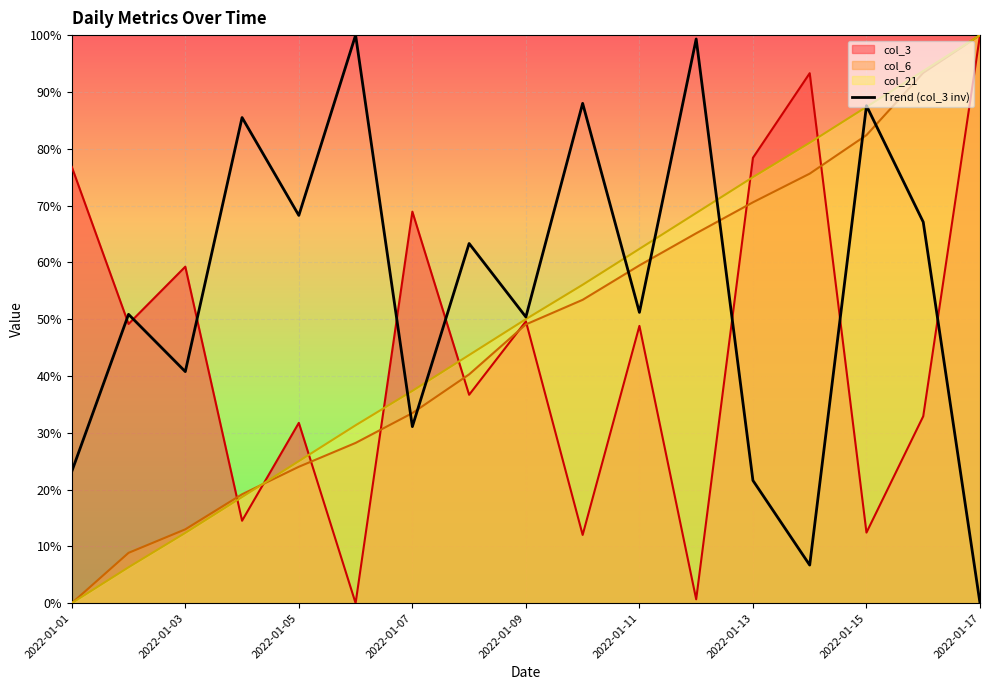

True or false: the data has more than 1 interior local peaks.

True